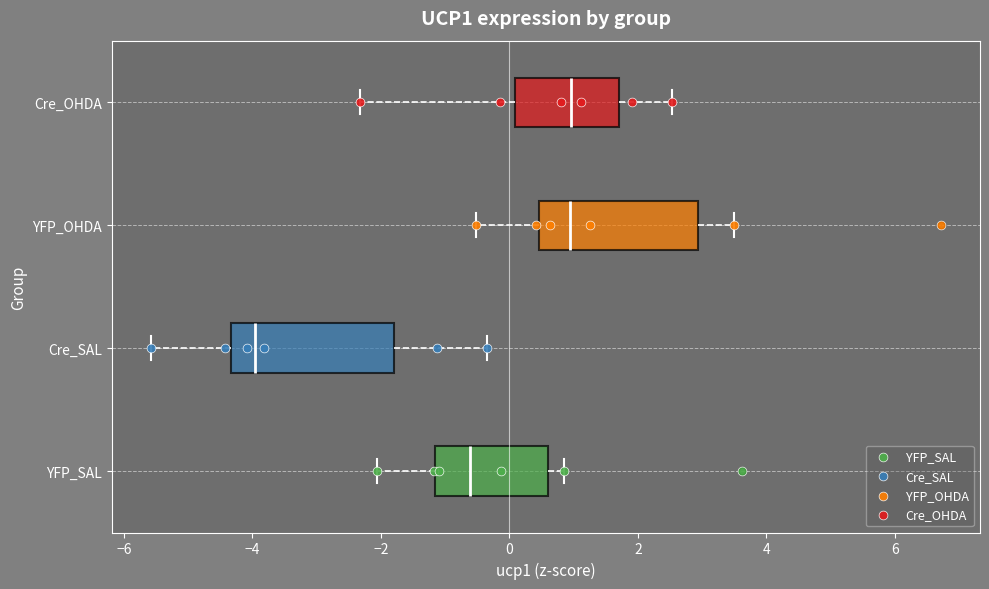

Reading bottom to top, transcribe this box plot: for each box, give where its median line is, the range the box spans, and where its two whiskers end, as read against the x-axis. The values are not printed on the chart, so give them approximately, as read against the axis.

YFP_SAL: median -0.6, box -1.2 to 0.6, whiskers -2.0 to 0.8
Cre_SAL: median -4.0, box -4.4 to -1.8, whiskers -5.6 to -0.4
YFP_OHDA: median 1.0, box 0.4 to 3.0, whiskers -0.6 to 3.6
Cre_OHDA: median 1.0, box 0.0 to 1.8, whiskers -2.4 to 2.6